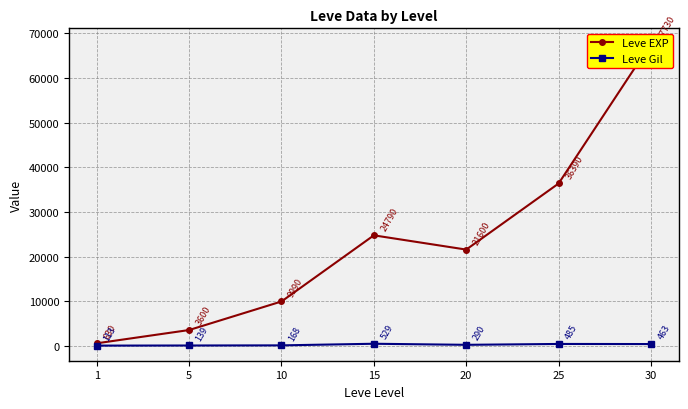

What is the sum of all Leve EXP values?

164730